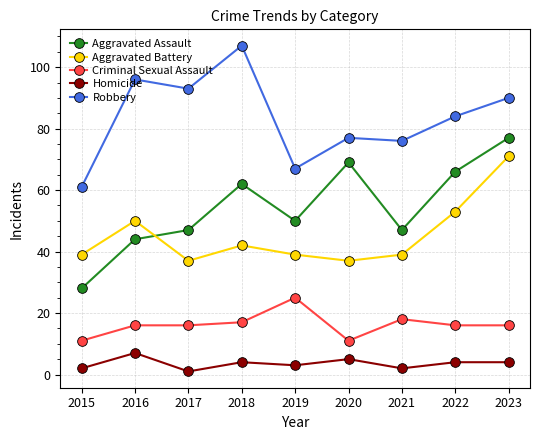

True or false: Homicide and Criminal Sexual Assault cross at least once.

False